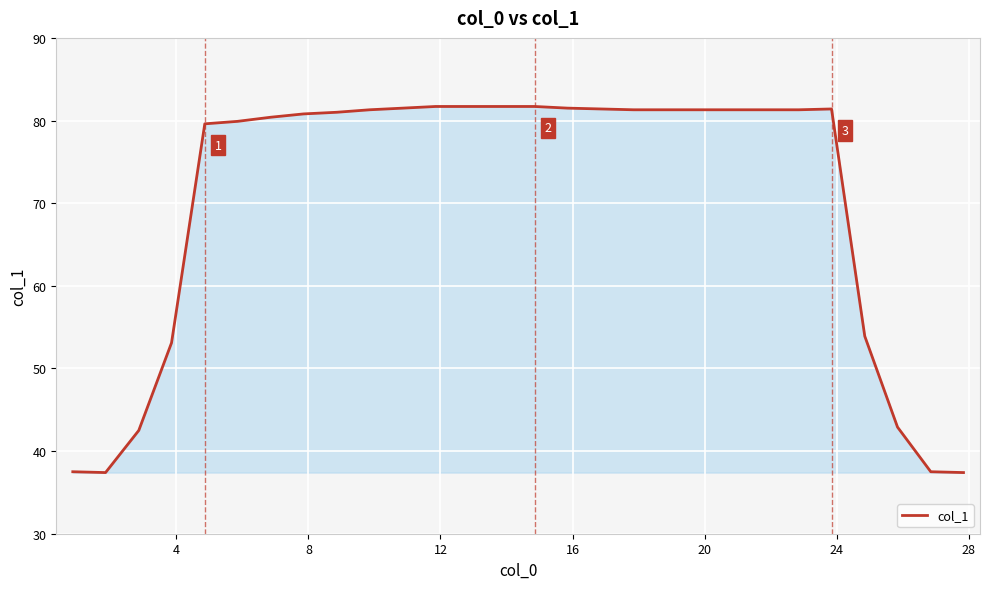

What is the smallest value displayed?

37.4